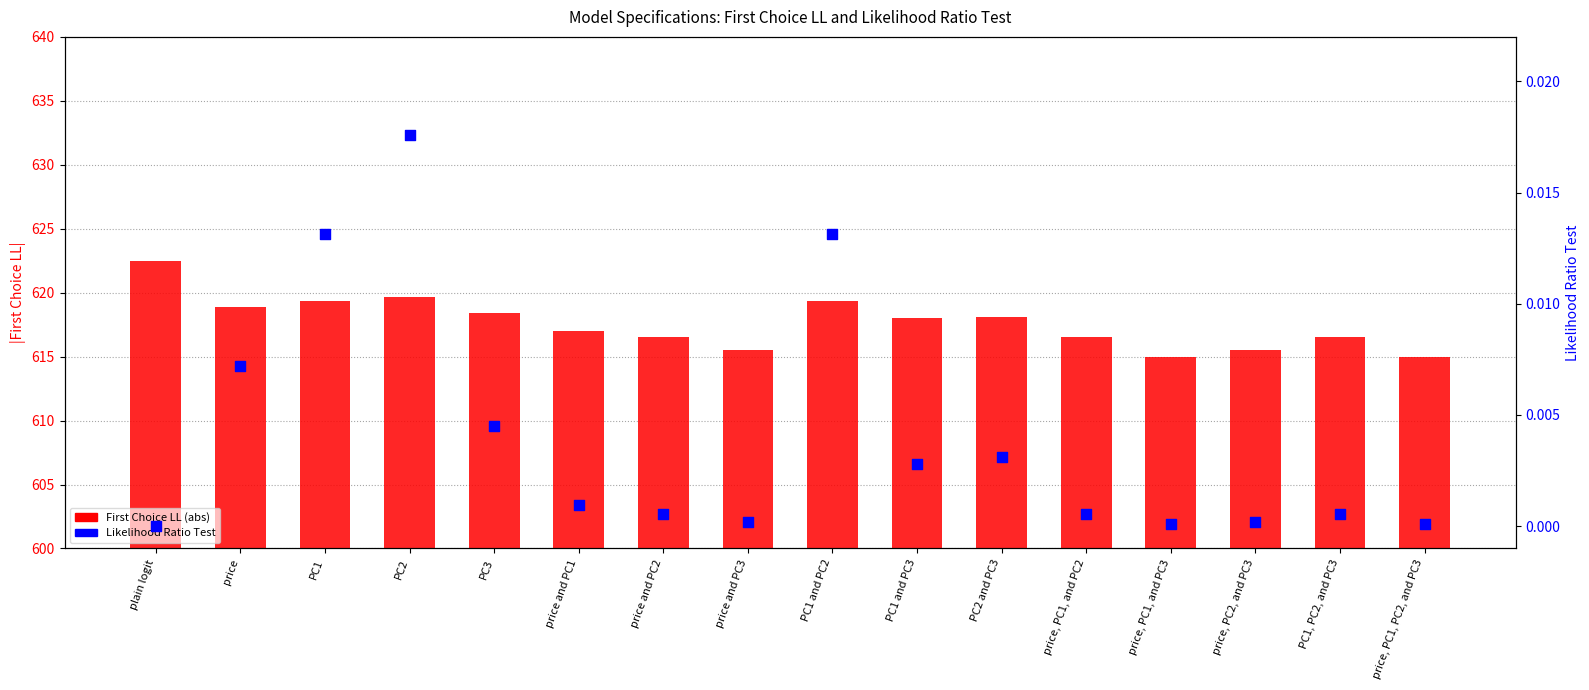

At how many categories does at least one series exceed 155?

16